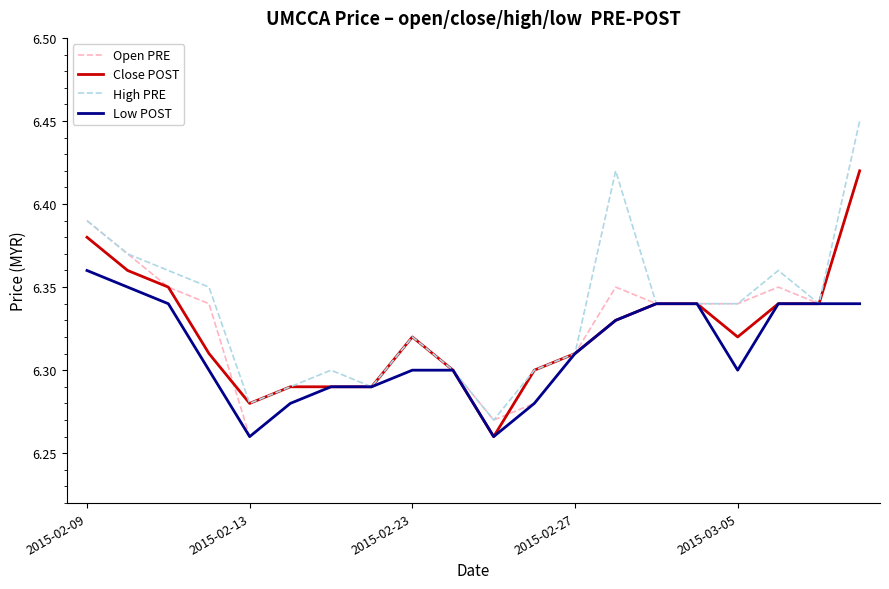

List the series in order of their peak value, lowest first.

Low POST, Open PRE, Close POST, High PRE